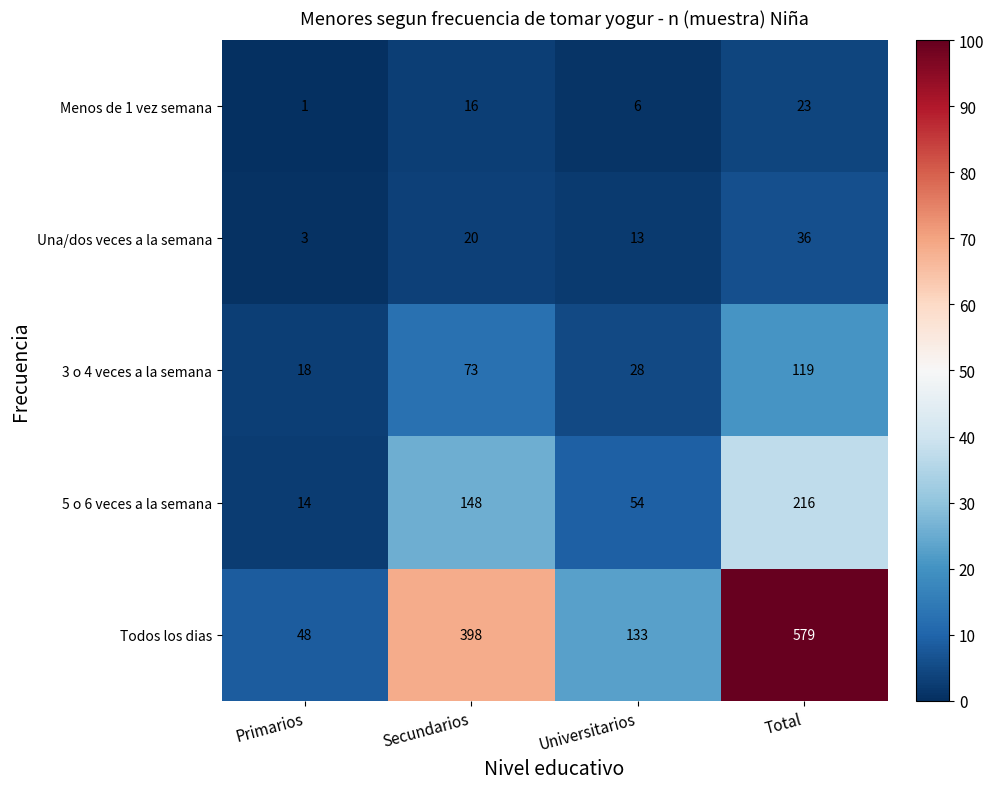

Reading left to right, what are all the values shown in this chart?

Menos de 1 vez semana: Primarios=1	Secundarios=16	Universitarios=6	Total=23
Una/dos veces a la semana: Primarios=3	Secundarios=20	Universitarios=13	Total=36
3 o 4 veces a la semana: Primarios=18	Secundarios=73	Universitarios=28	Total=119
5 o 6 veces a la semana: Primarios=14	Secundarios=148	Universitarios=54	Total=216
Todos los dias: Primarios=48	Secundarios=398	Universitarios=133	Total=579